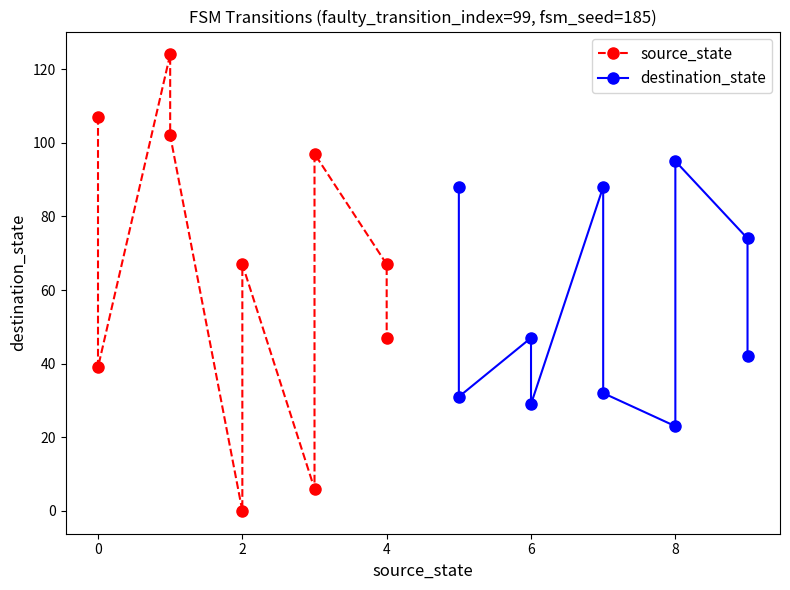

What is the maximum value shown in the chart?

124